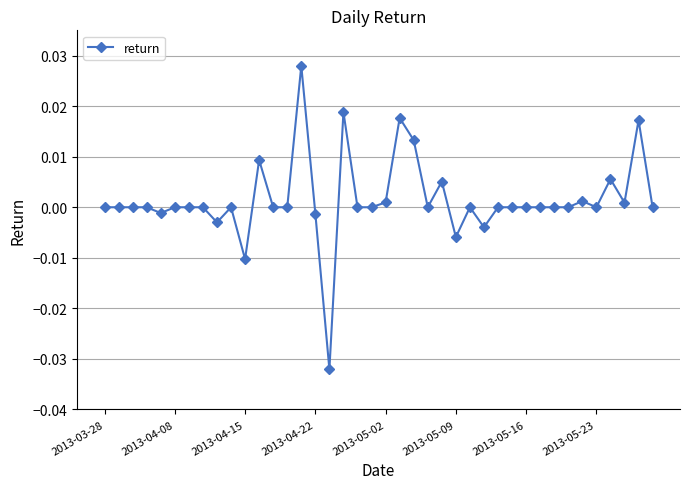

How many distinct data groups are displayed?

1